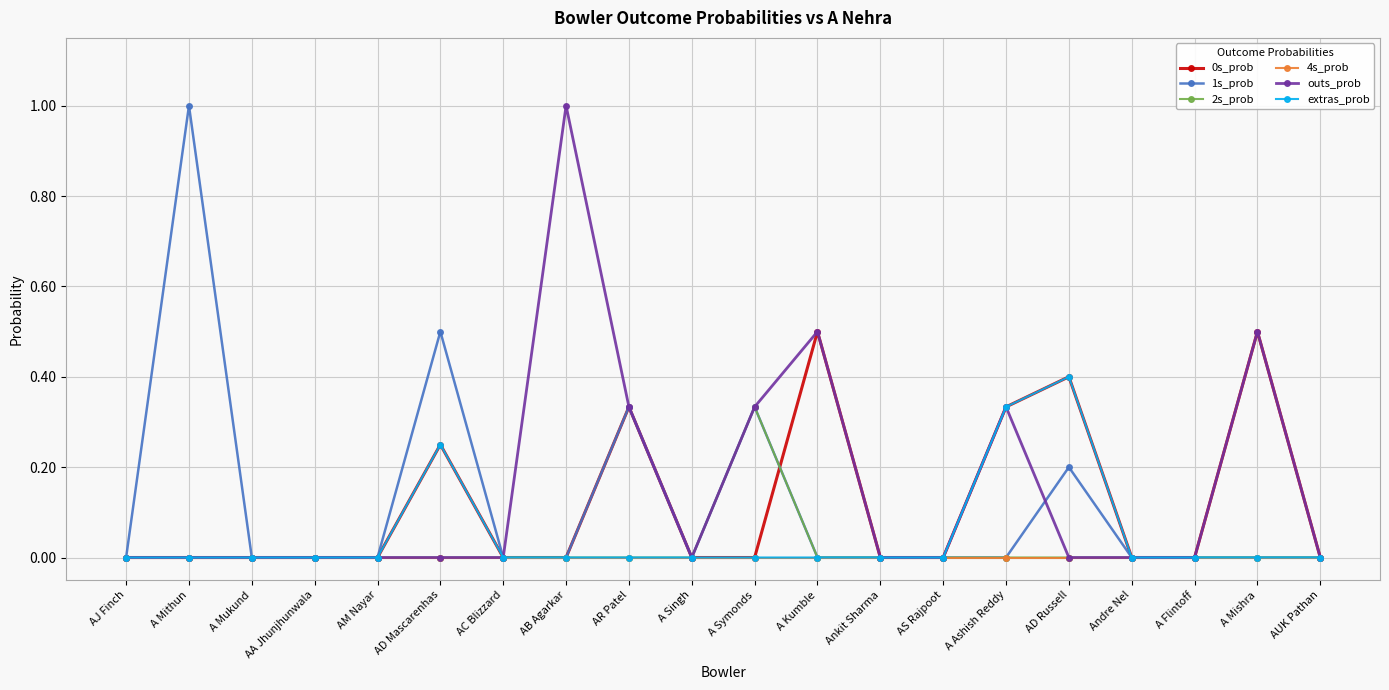

Does the chart have visible grid lines?

Yes